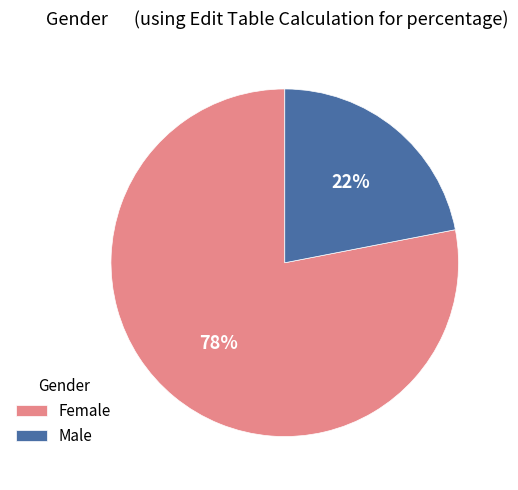

How many slices are in this pie chart?

2